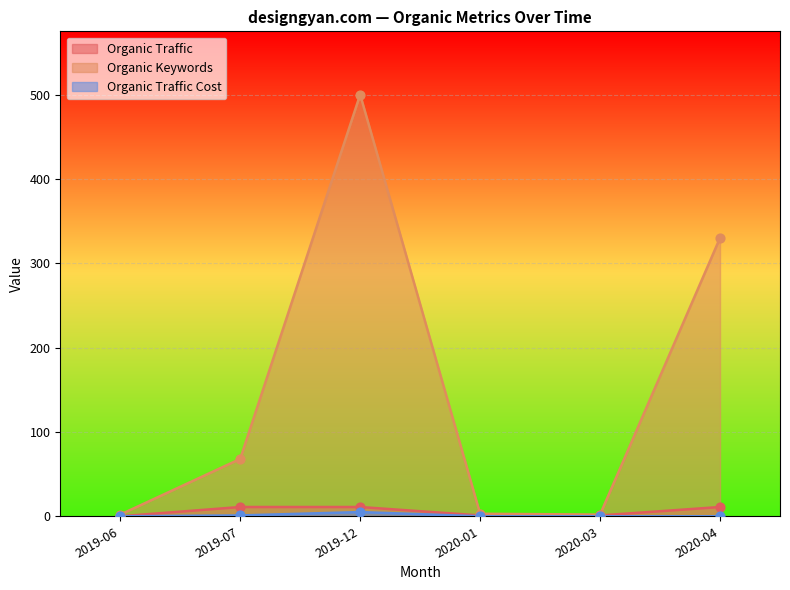

Which series has the largest total across all categories?

Organic Keywords